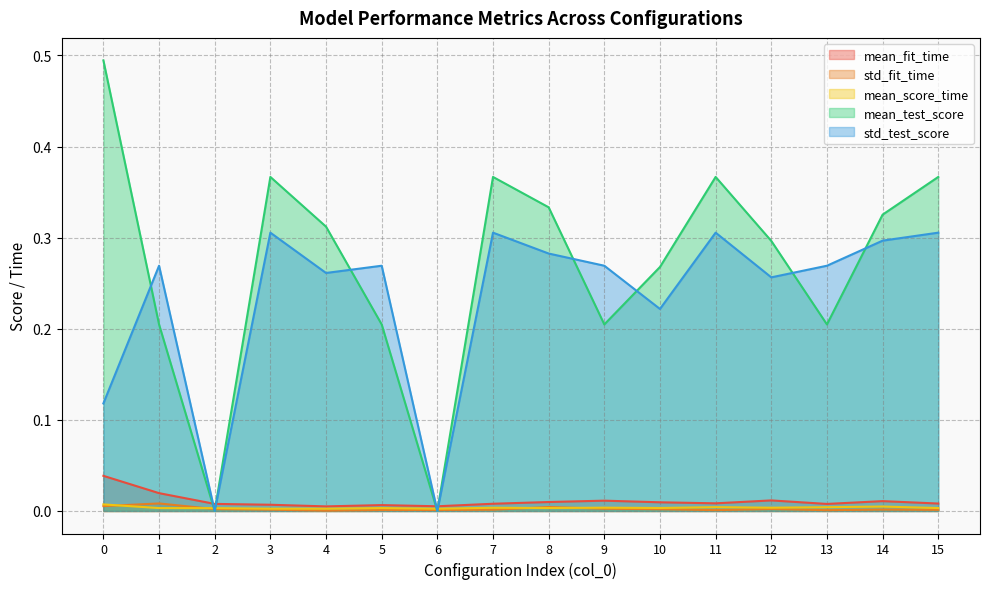

True or false: std_test_score has more than 1 interior local peaks.

True